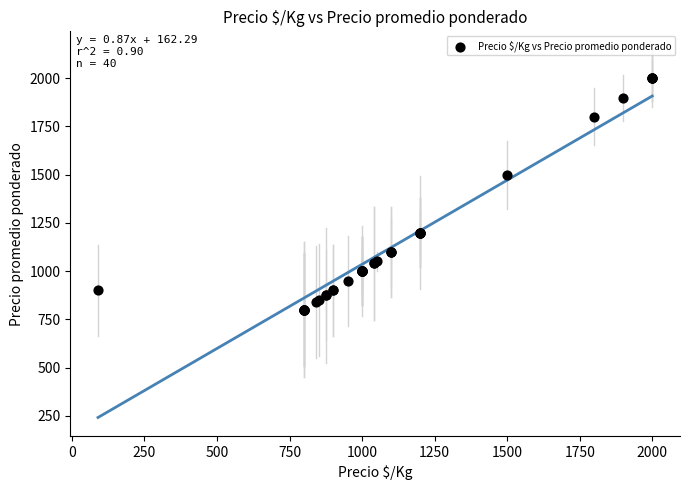

What Y value in the scatter plot is closest to 1400?

1500